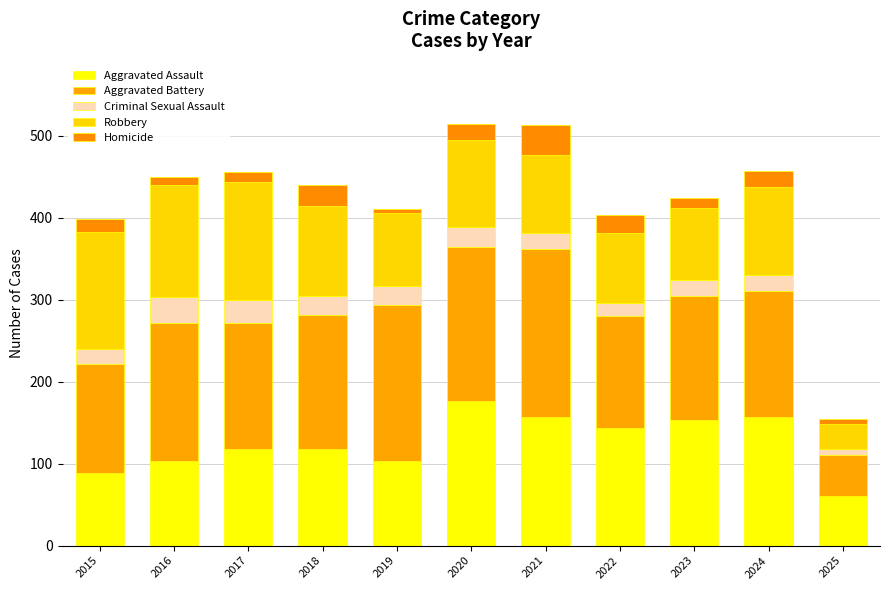

Does the chart contain any negative values?

No